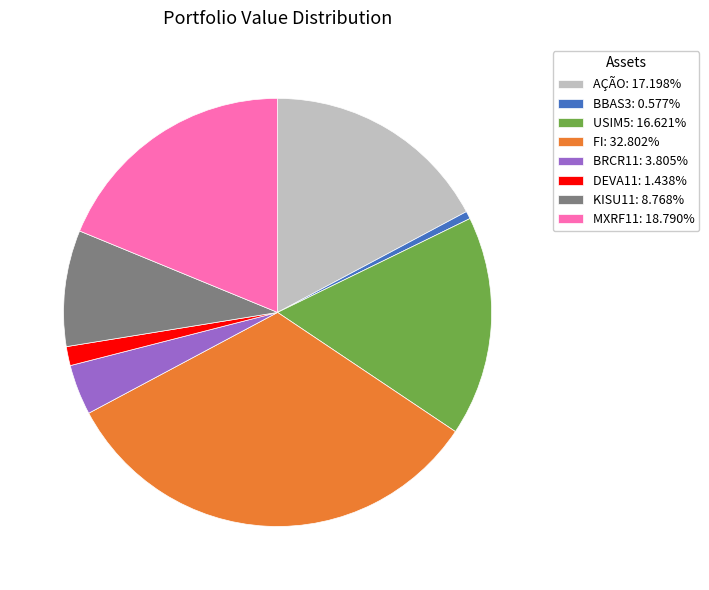

Is the sum of DEVA11: 1.438% and FI: 32.802% greater than half?

No